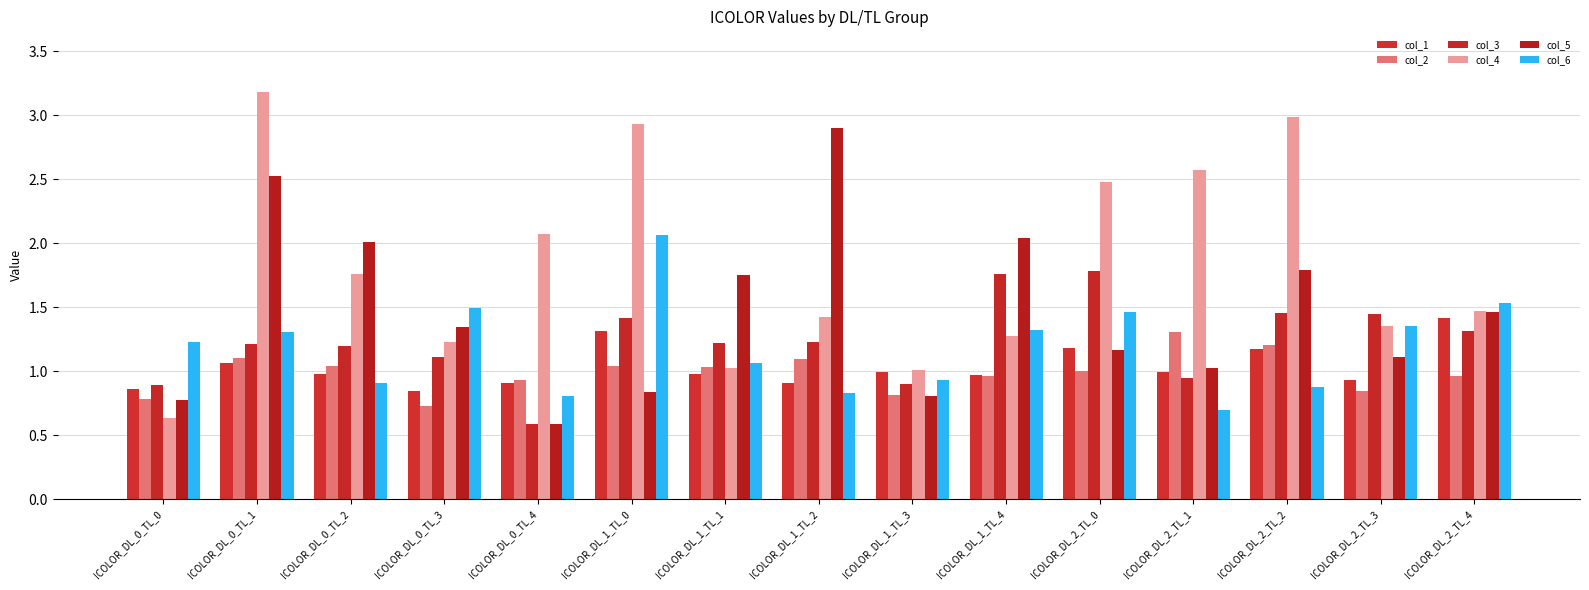

Reading left to right, extract all data points from this chart.

col_1: 0.9	1.1	1.0	0.8	0.9	1.3	1.0	0.9	1.0	1.0	1.2	1.0	1.2	0.9	1.4
col_2: 0.8	1.1	1.0	0.7	0.9	1.0	1.0	1.1	0.8	1.0	1.0	1.3	1.2	0.8	1.0
col_3: 0.9	1.2	1.2	1.1	0.6	1.4	1.2	1.2	0.9	1.8	1.8	0.9	1.5	1.4	1.3
col_4: 0.6	3.2	1.8	1.2	2.1	2.9	1.0	1.4	1.0	1.3	2.5	2.6	3.0	1.3	1.5
col_5: 0.8	2.5	2.0	1.3	0.6	0.8	1.7	2.9	0.8	2.0	1.2	1.0	1.8	1.1	1.5
col_6: 1.2	1.3	0.9	1.5	0.8	2.1	1.1	0.8	0.9	1.3	1.5	0.7	0.9	1.4	1.5